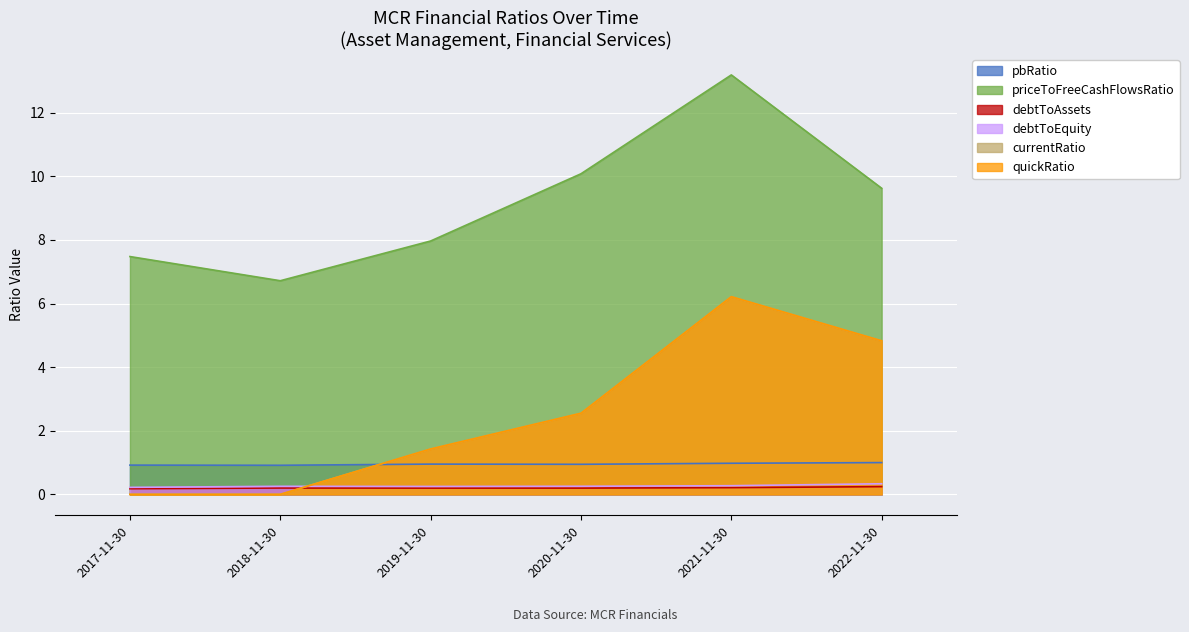

The priceToFreeCashFlowsRatio series shows 13.2 at 2021-11-30. True or false?

True